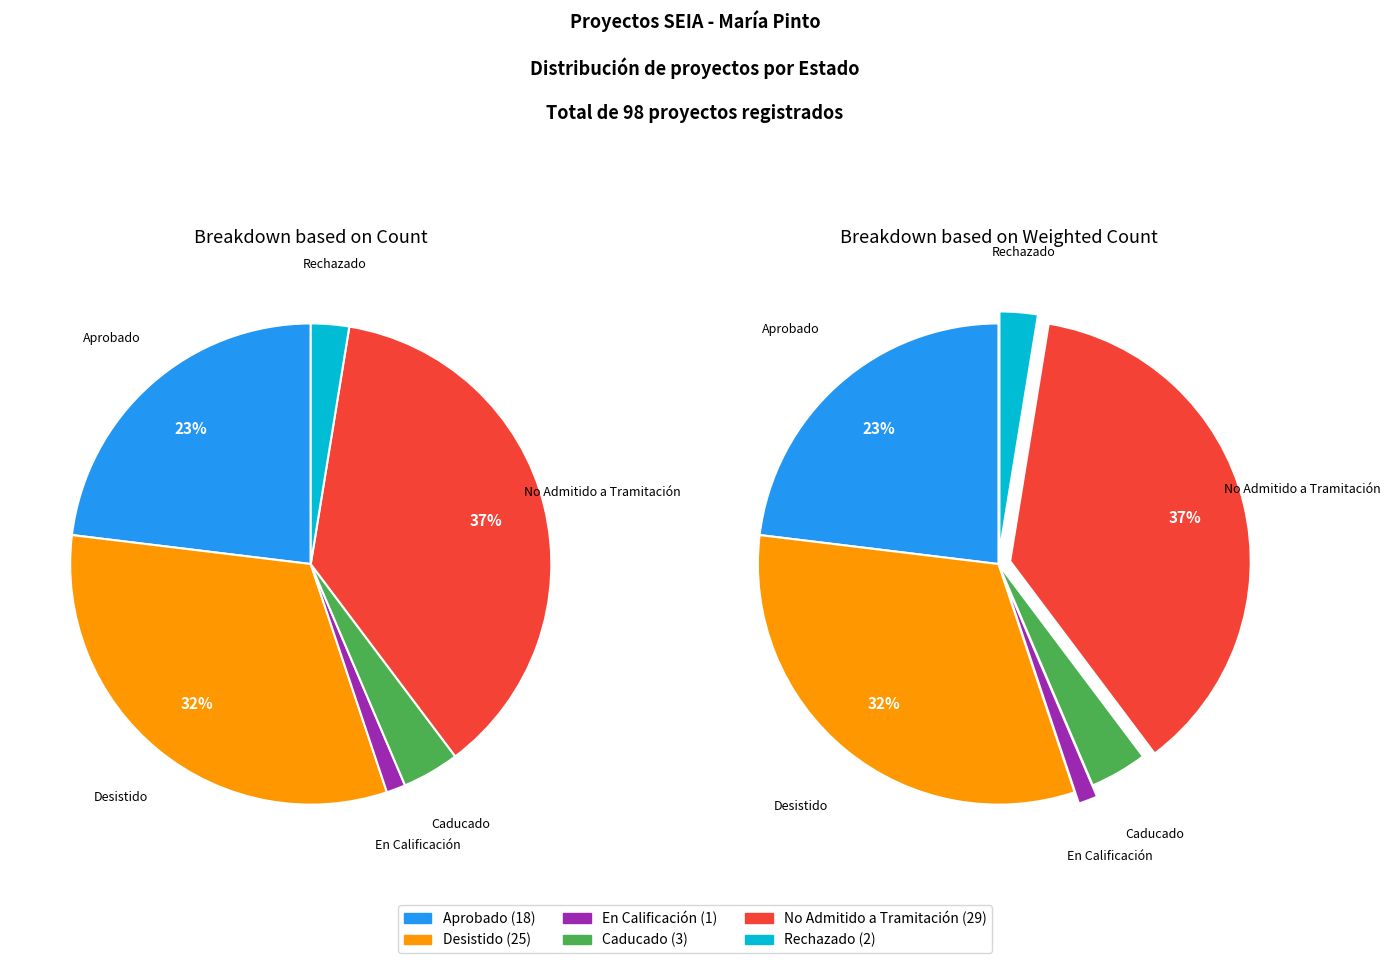

To the nearest percent, what is the combined percentage of Desistido and Caducado?

36%